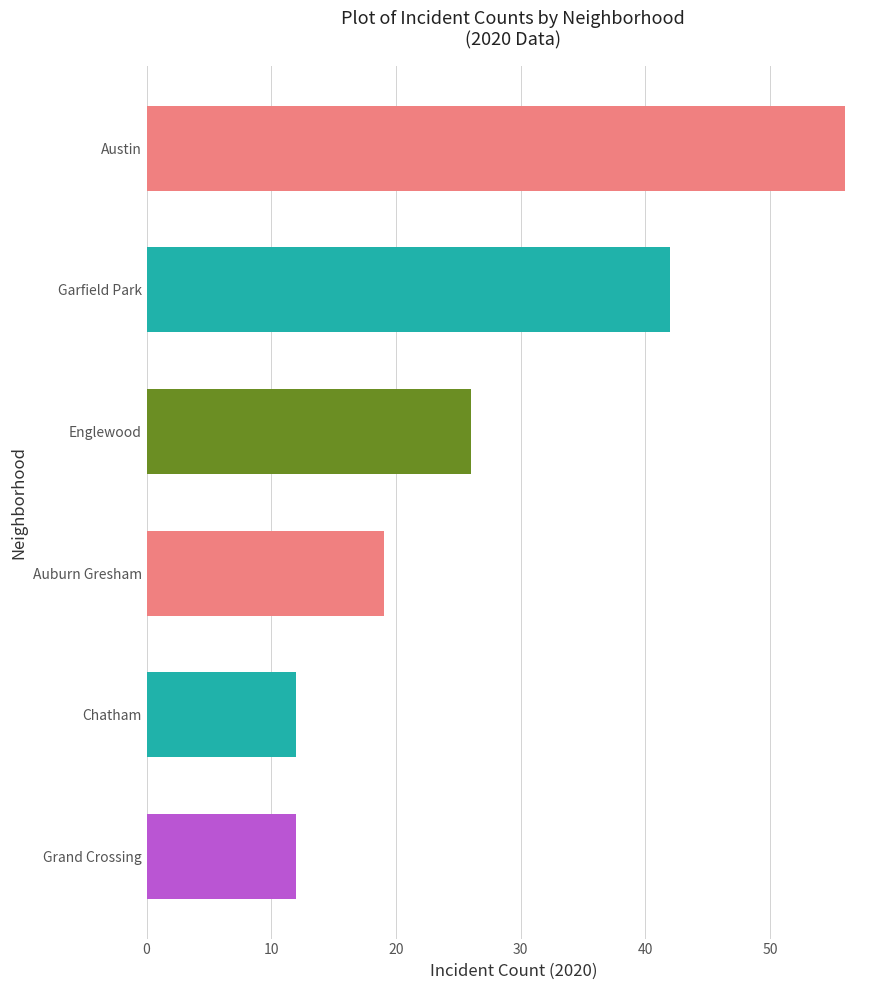

Reading bottom to top, transcribe all the data shown in this chart.

12	12	19	26	42	56